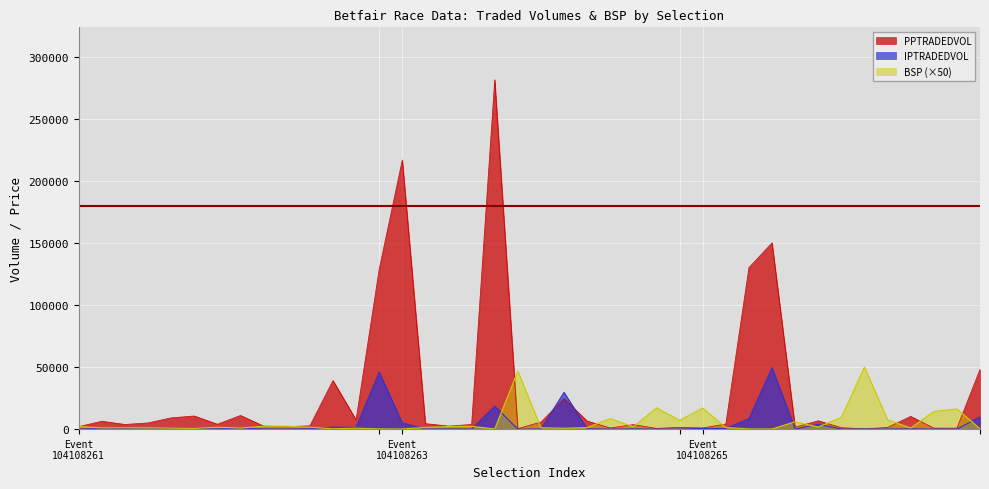

At which category does BSP reach its first local peak?

104108261